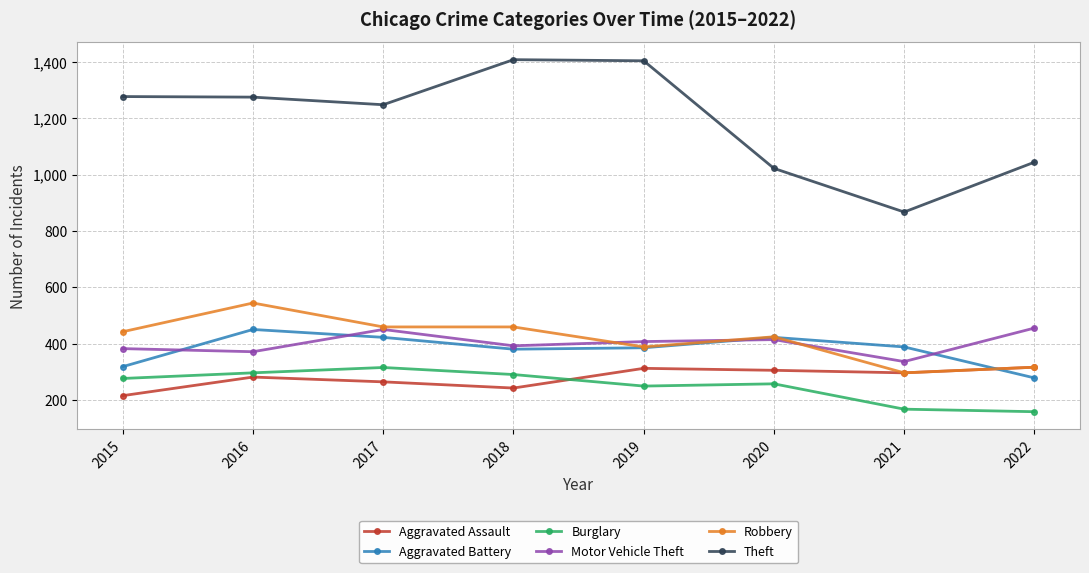

The value of Aggravated Assault at 2020 is 305. True or false?

True